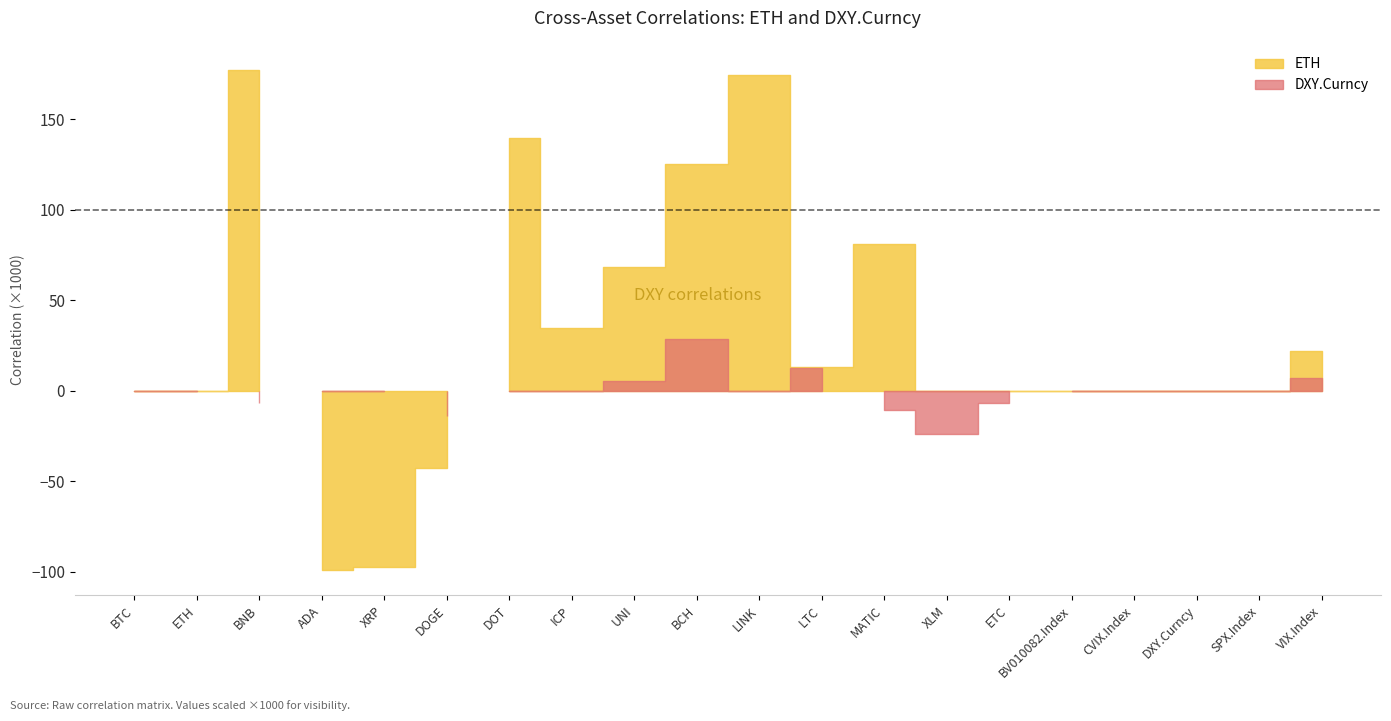

Between BTC and ADA, which is larger?

BTC